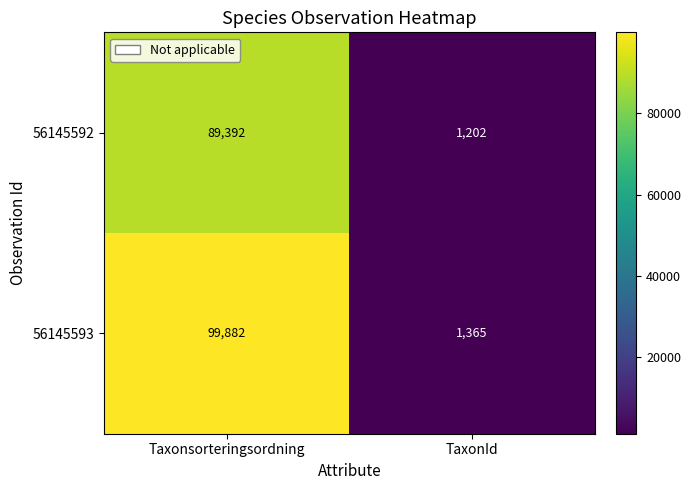

How many data points does each series have?

2